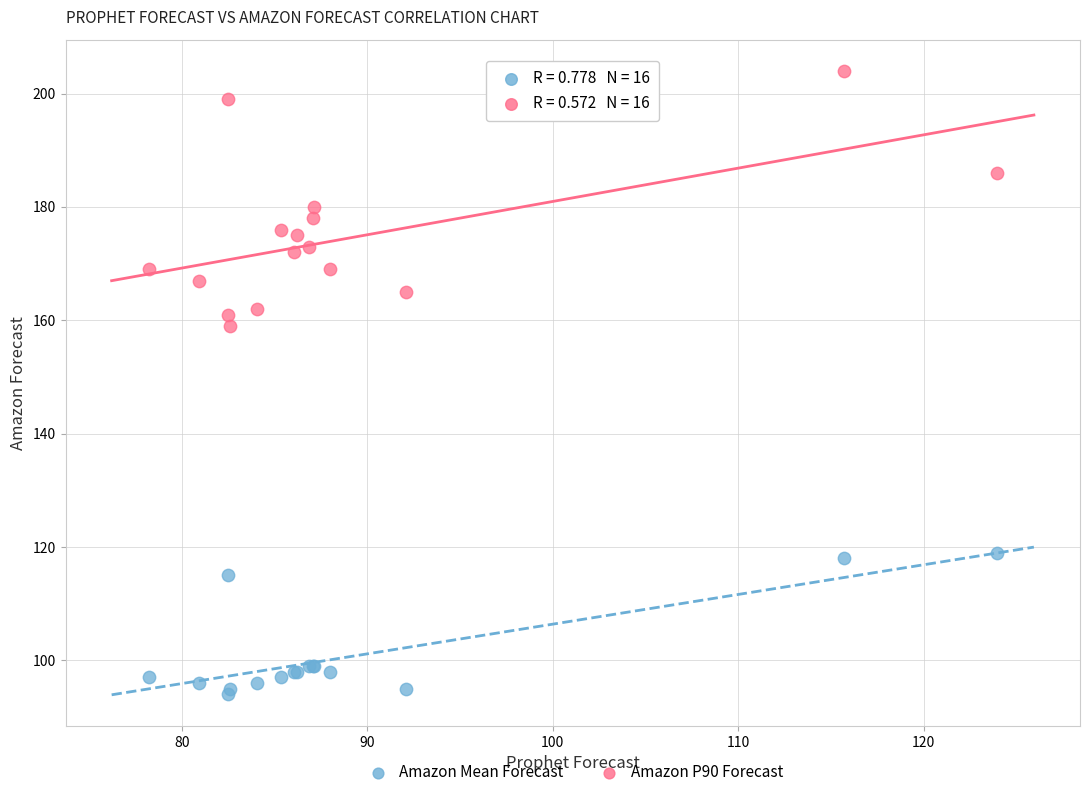

Which series has the largest Y range (max minus min)?

Amazon P90 Forecast